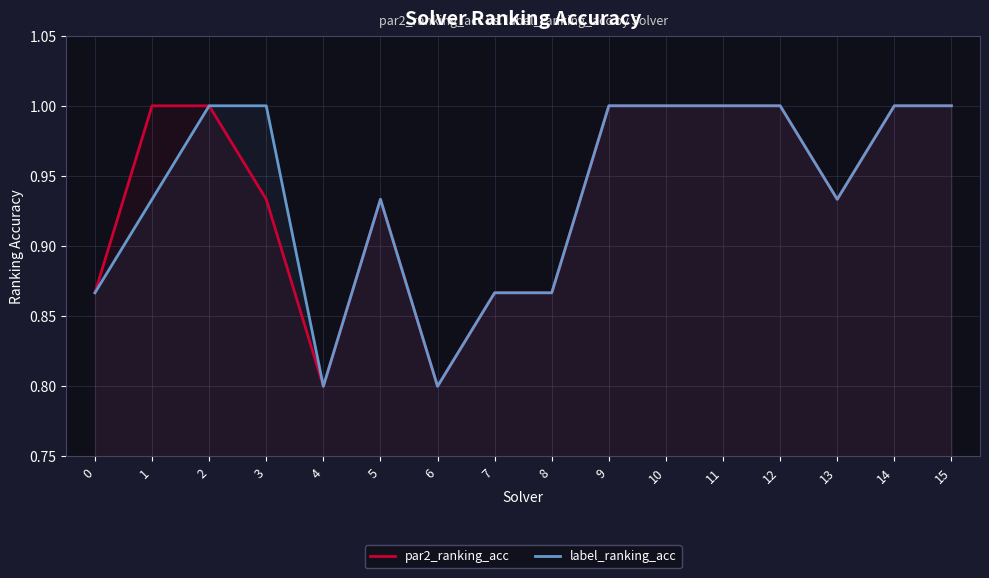

At 3, list the series in order from largest to smallest.

label_ranking_acc, par2_ranking_acc